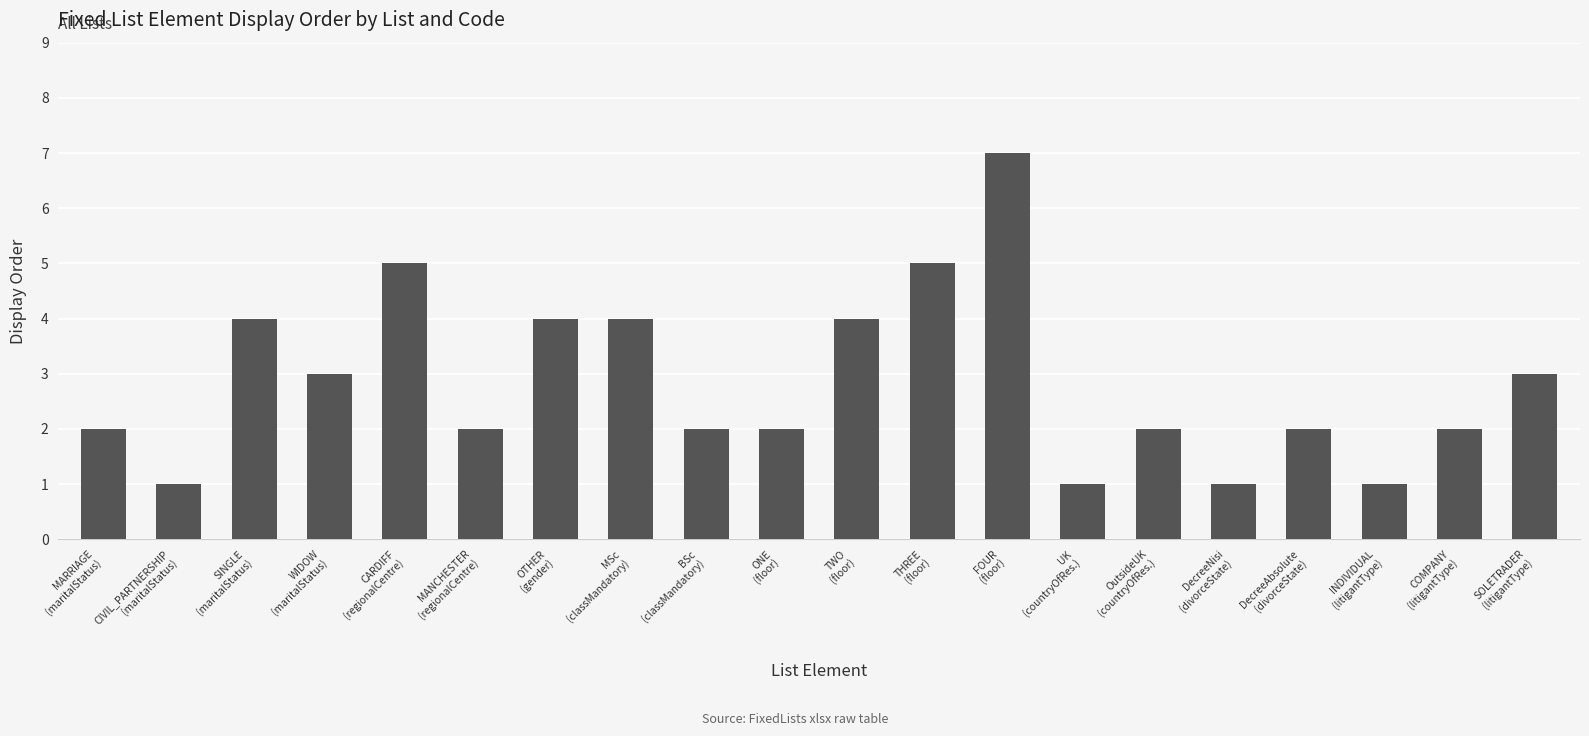

What is the label of the 14th bar from the left?

UK
(countryOfRes.)